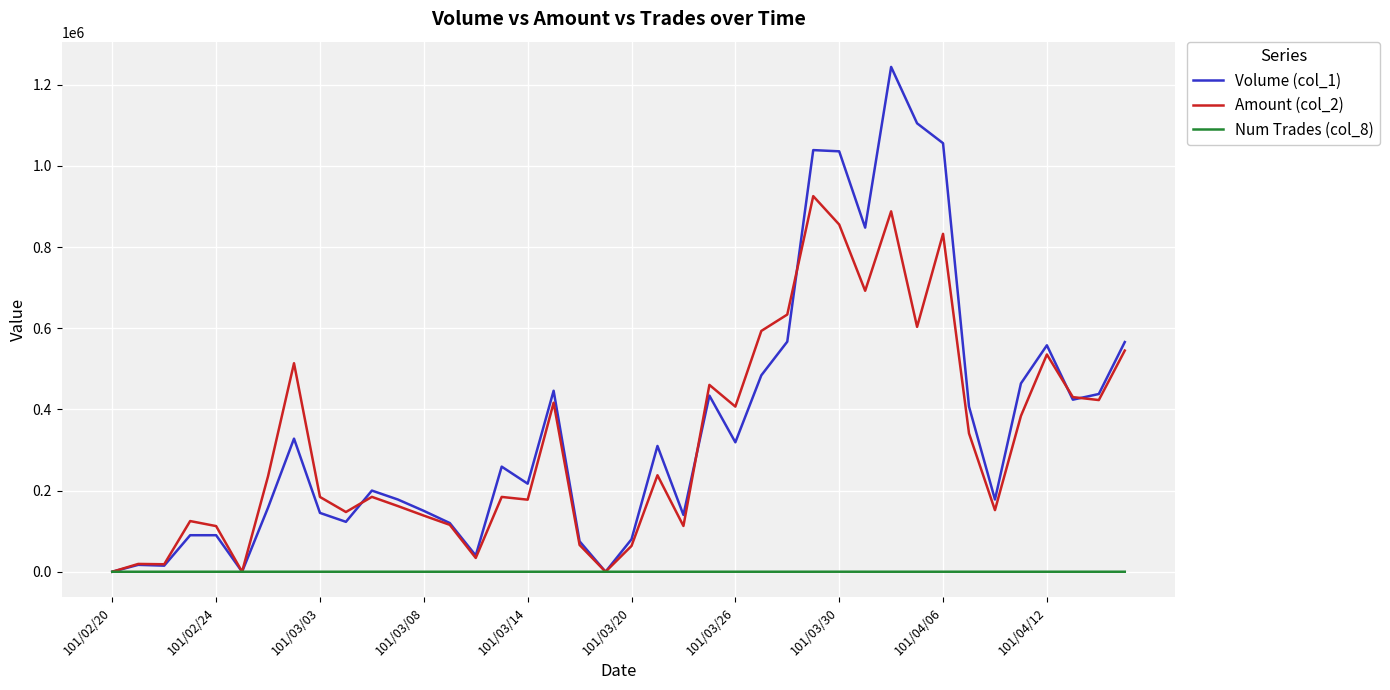

What is the maximum value shown in the chart?

1244000